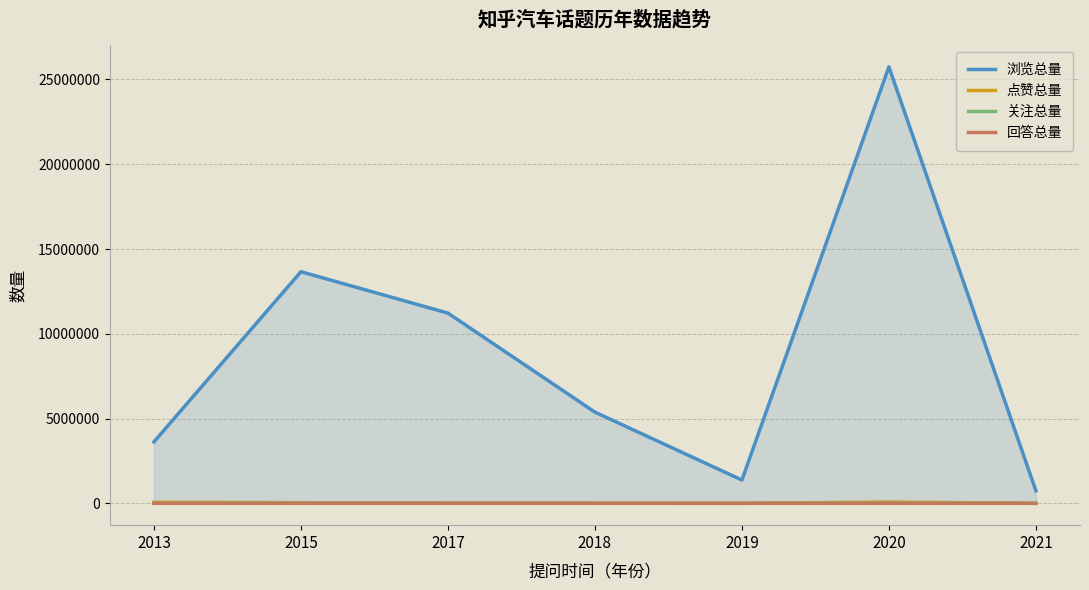

Which has a higher value, 2015 or 2020?

2020